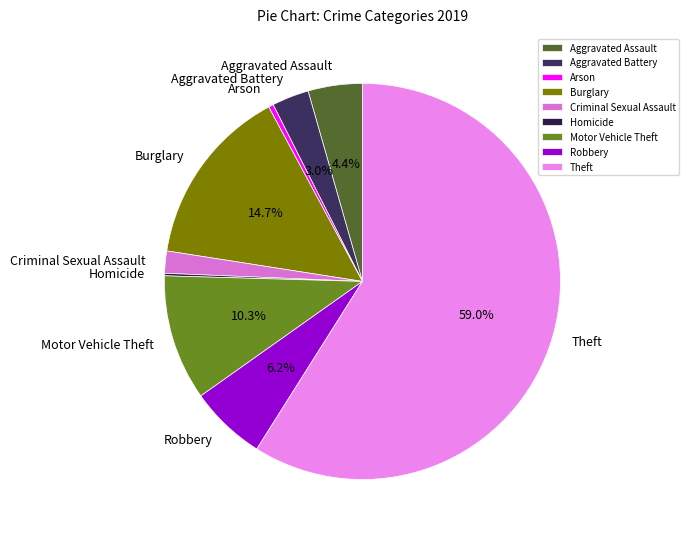

What is the majority slice?

Theft